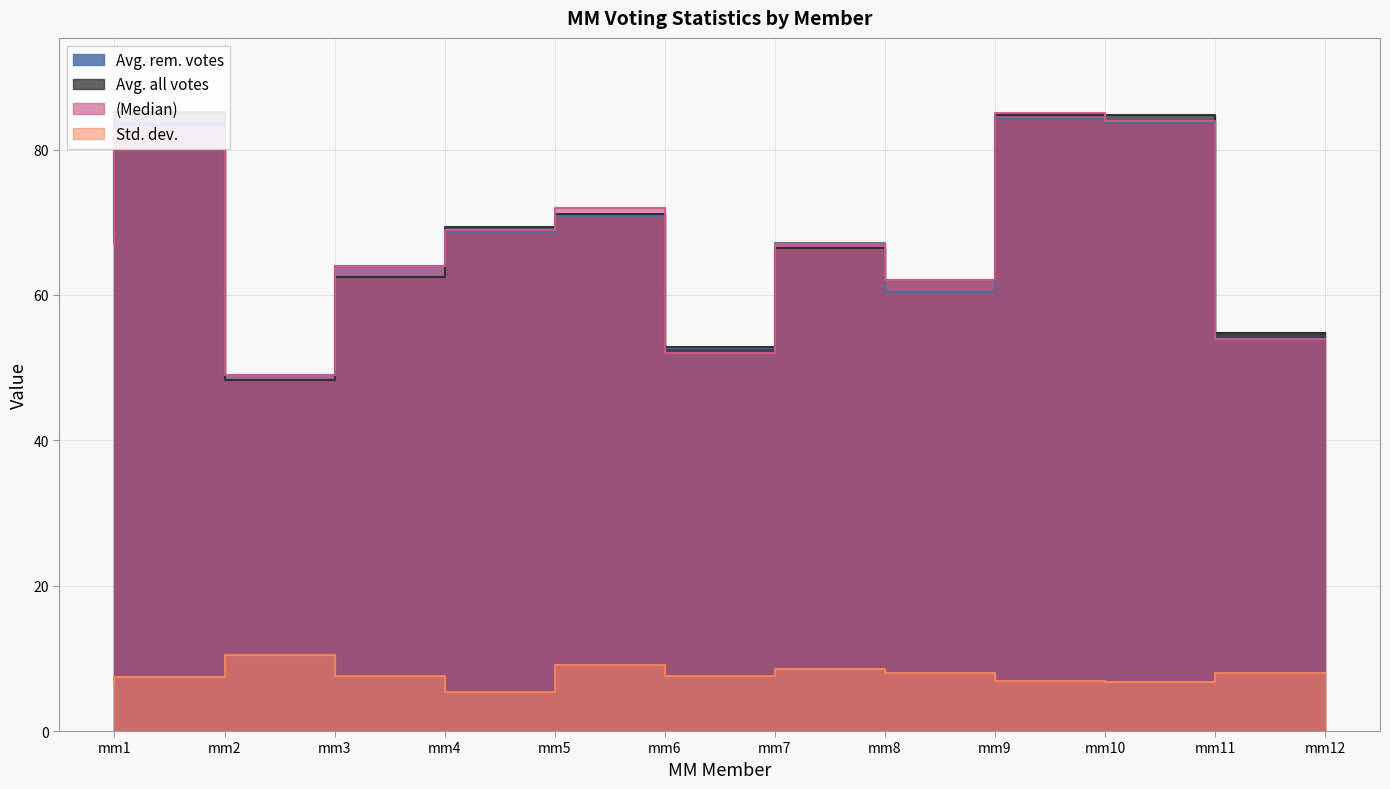

Is it true that (Median) equals 111.1 at mm10?

False